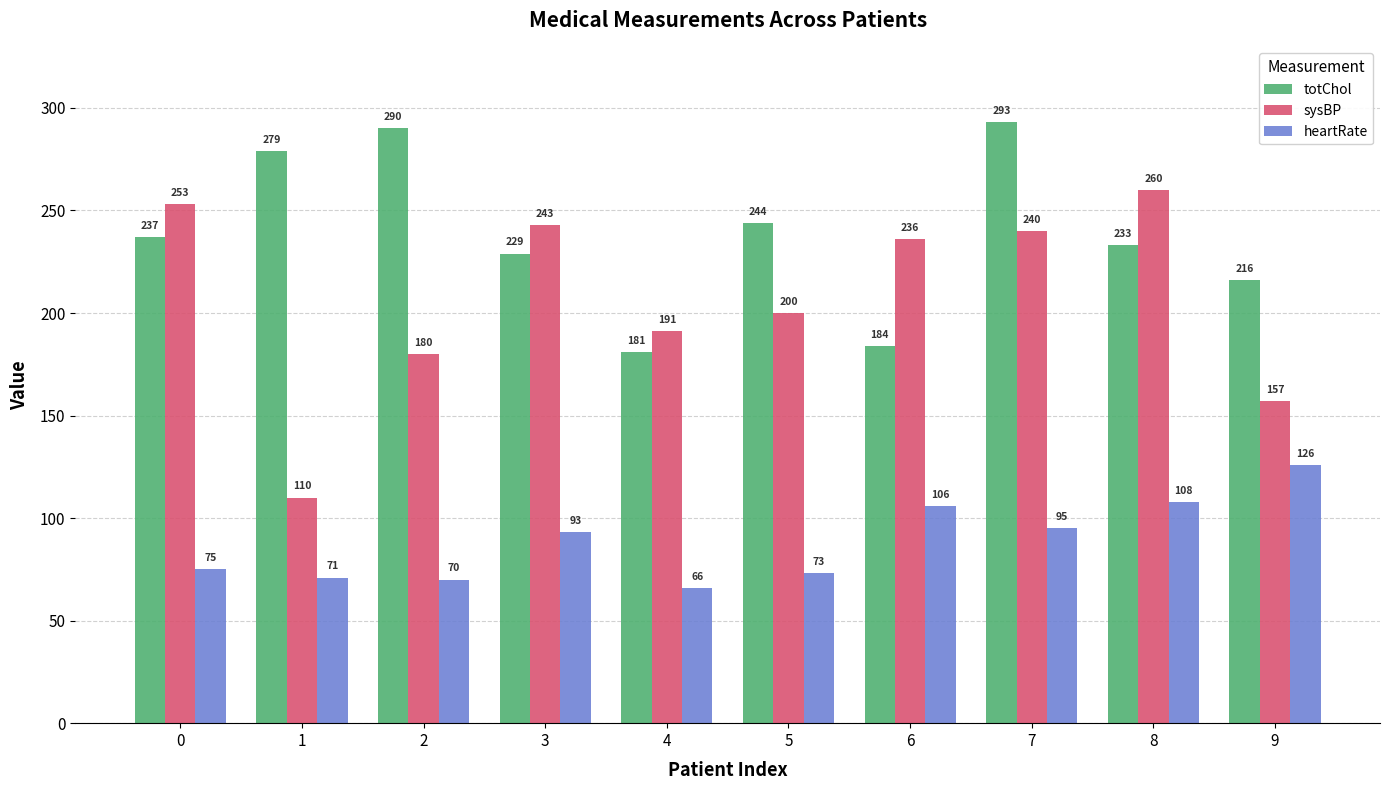

What is the spread (max minus min) of values at 2?

220